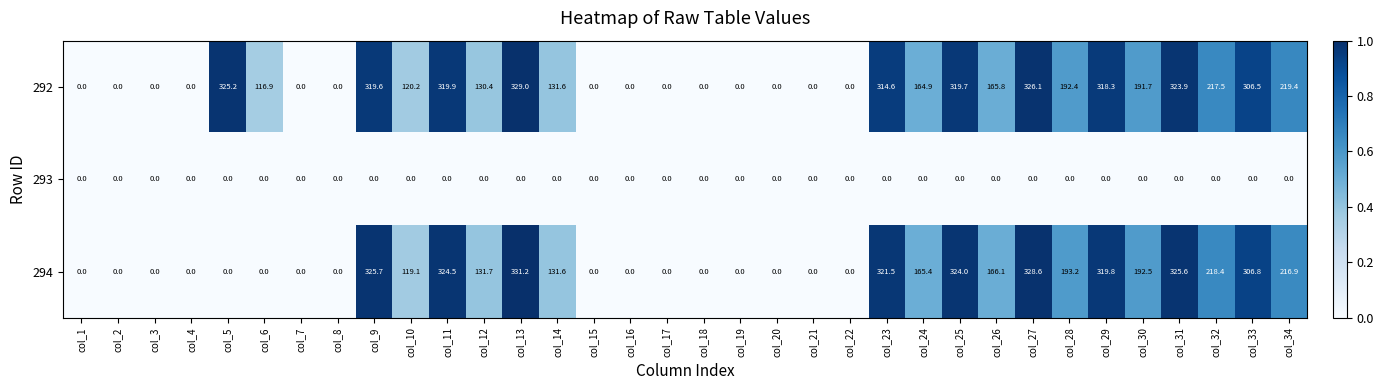

What is the difference between the highest and lowest values at col_25?

324.0